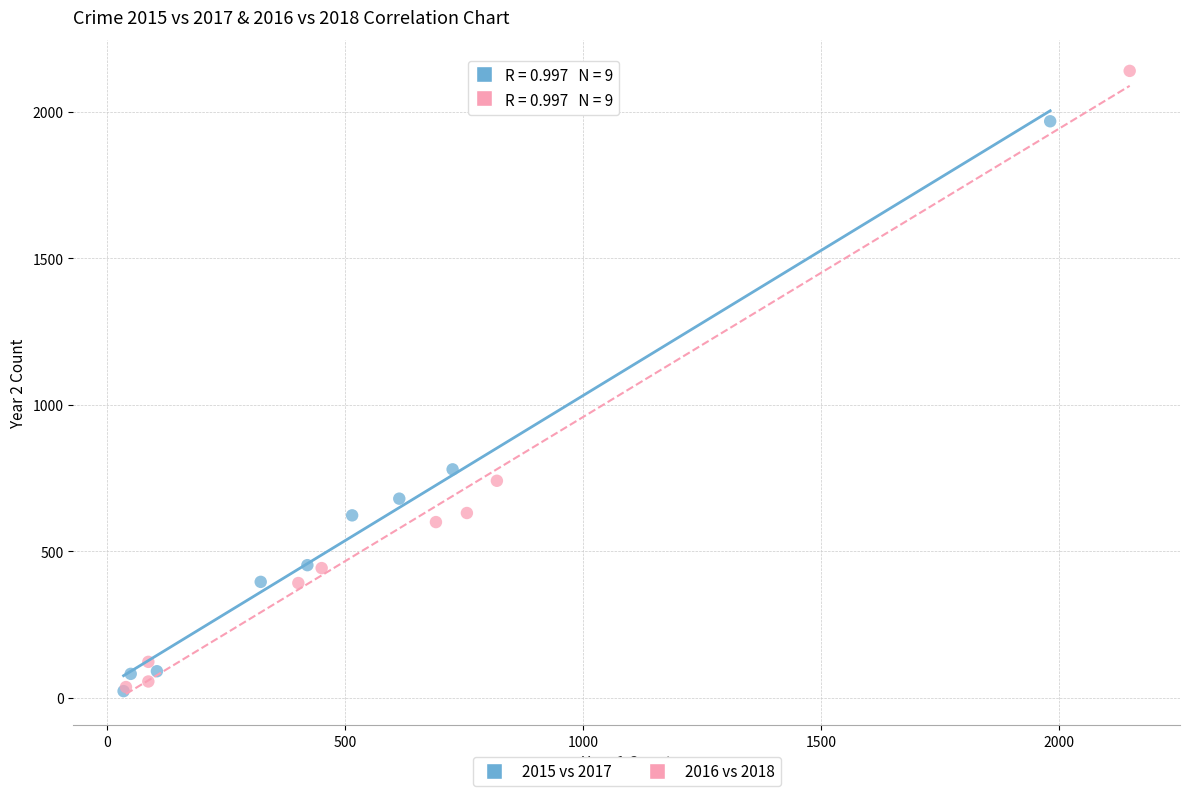

Which series reaches the maximum Y coordinate?

2016 vs 2018